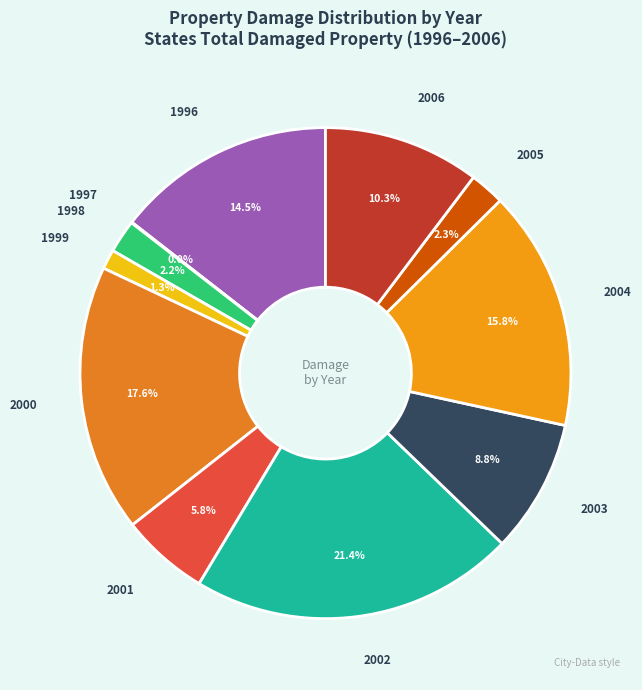

Is there a majority slice in this chart?

No